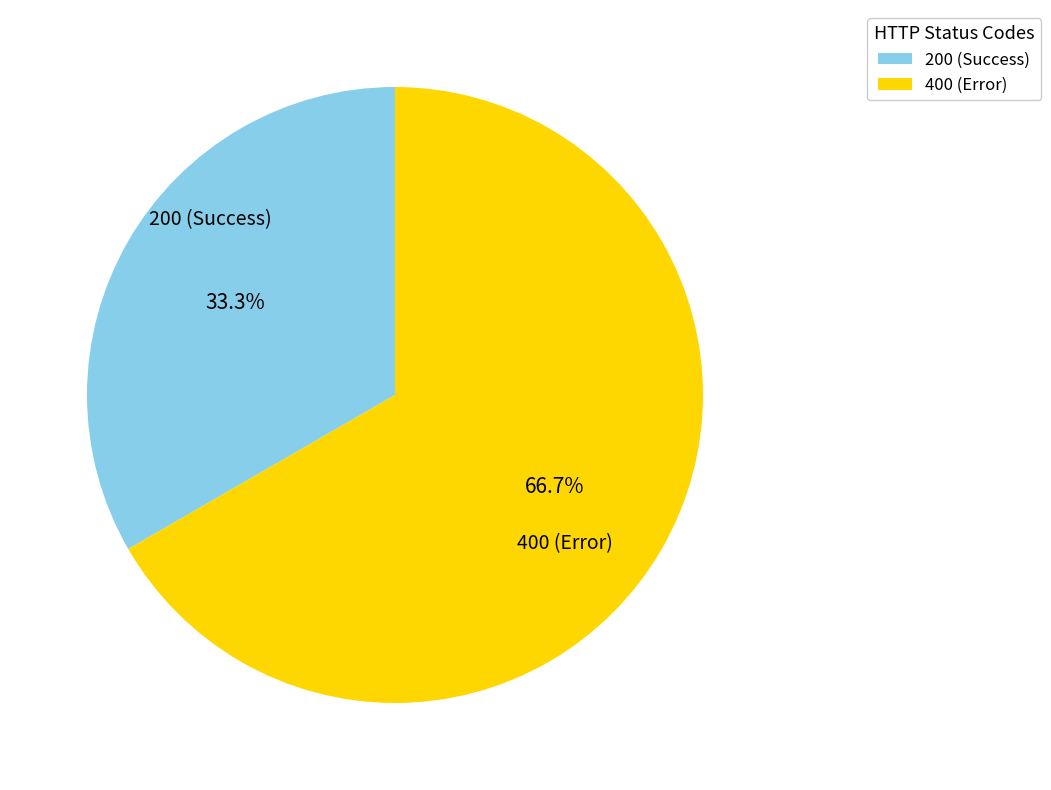

What is the majority slice?

400 (Error)